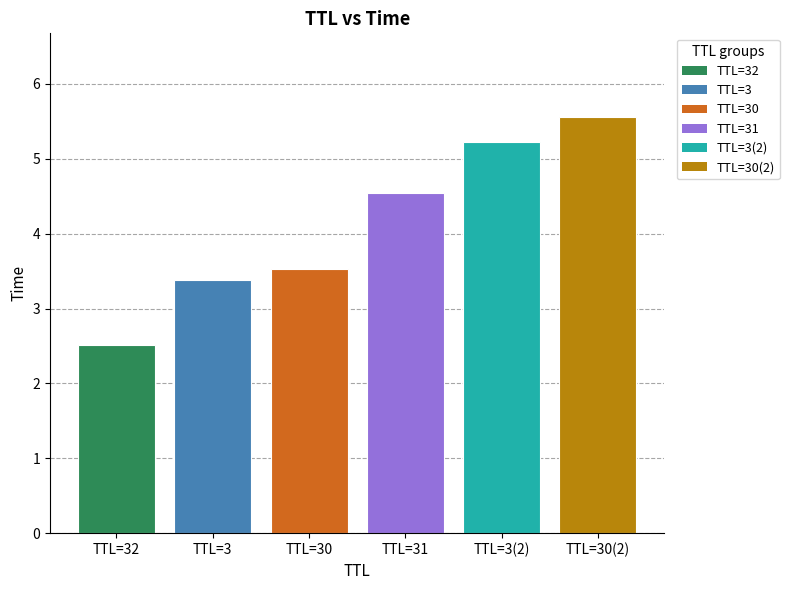

Reading left to right, list all the values displayed in this chart.

2.5	3.4	3.5	4.5	5.2	5.6